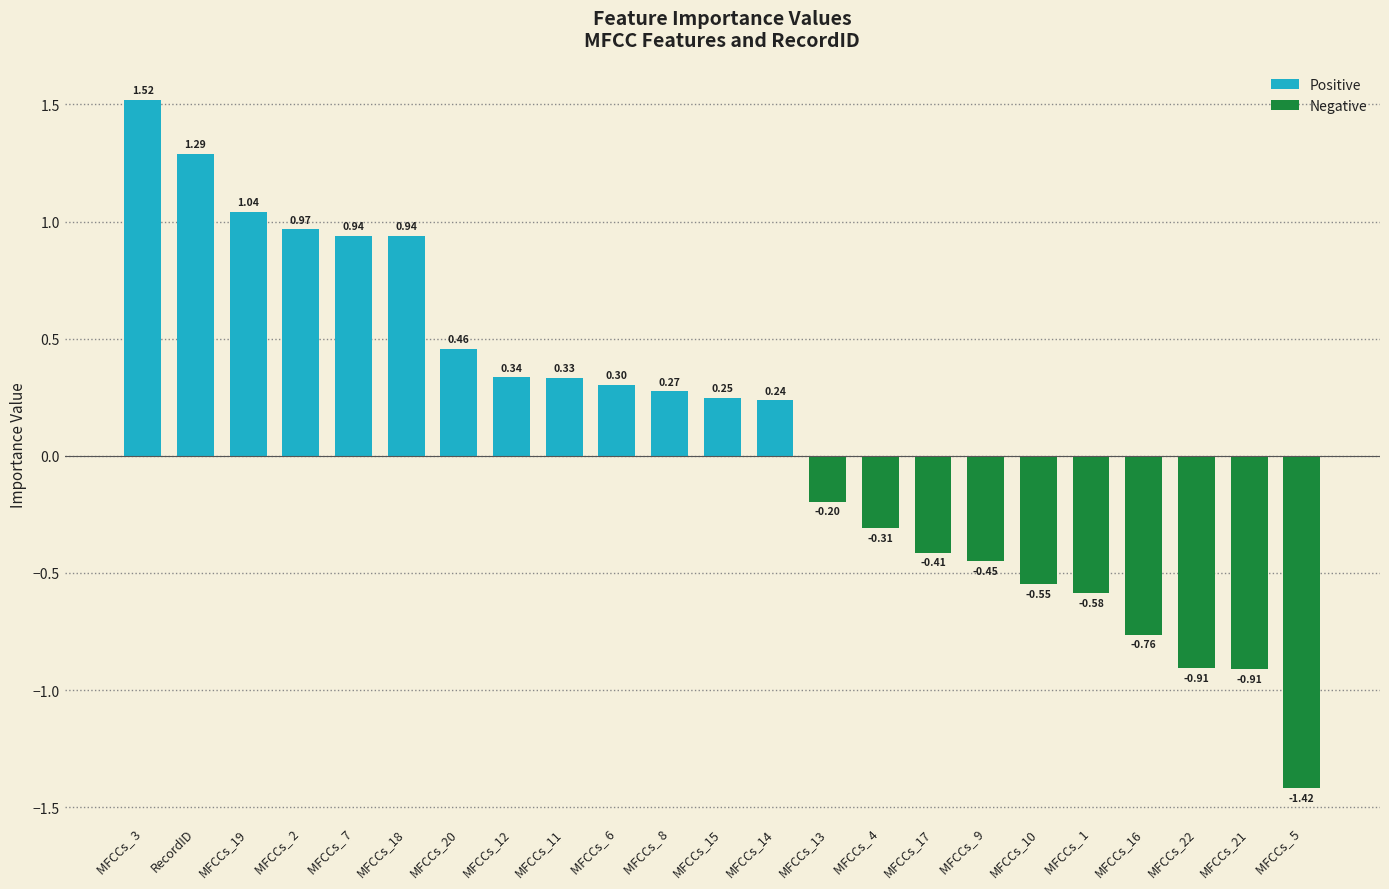

Is it true that the value at MFCCs_ 8 is 0.5?

False